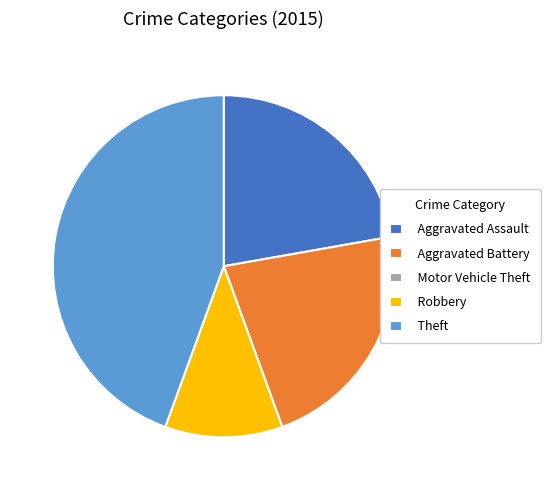

Combined, do Aggravated Battery and Aggravated Assault account for over 50%?

No